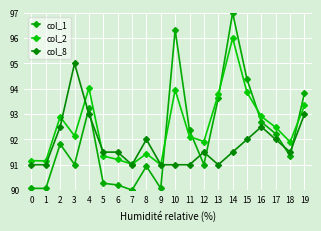

Reading left to right, what are all the values shown in this chart?

col_1: 0=90.1	1=90.1	2=91.8	3=91.0	4=93.2	5=90.3	6=90.2	7=90.0	8=90.9	9=90.1	10=96.3	11=92.4	12=91.0	13=93.6	14=97.0	15=94.4	16=92.7	17=92.2	18=91.3	19=93.8
col_2: 0=91.2	1=91.1	2=92.9	3=92.1	4=94.0	5=91.3	6=91.2	7=91.0	8=91.4	9=91.0	10=94.0	11=92.1	12=91.9	13=93.8	14=96.0	15=93.9	16=92.9	17=92.5	18=91.9	19=93.3
col_8: 0=91.0	1=91.0	2=92.5	3=95.0	4=93.0	5=91.5	6=91.5	7=91.0	8=92.0	9=91.0	10=91.0	11=91.0	12=91.5	13=91.0	14=91.5	15=92.0	16=92.5	17=92.0	18=91.5	19=93.0